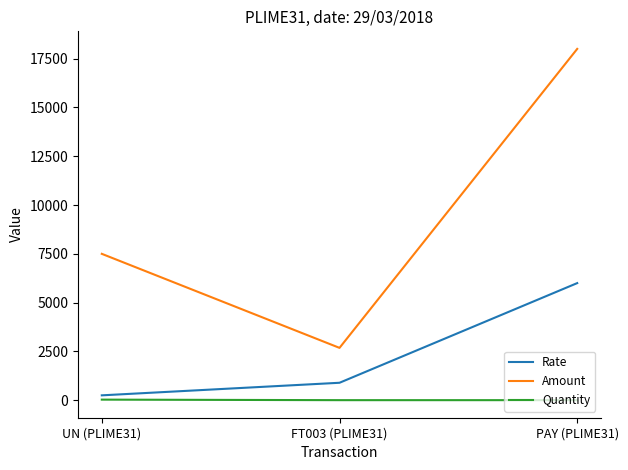

What is the spread (max minus min) of values at UN (PLIME31)?

7470